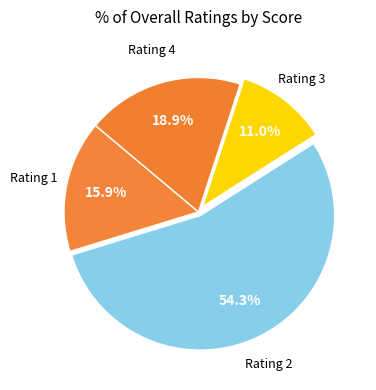

To the nearest percent, what is the average slice percentage?

25%